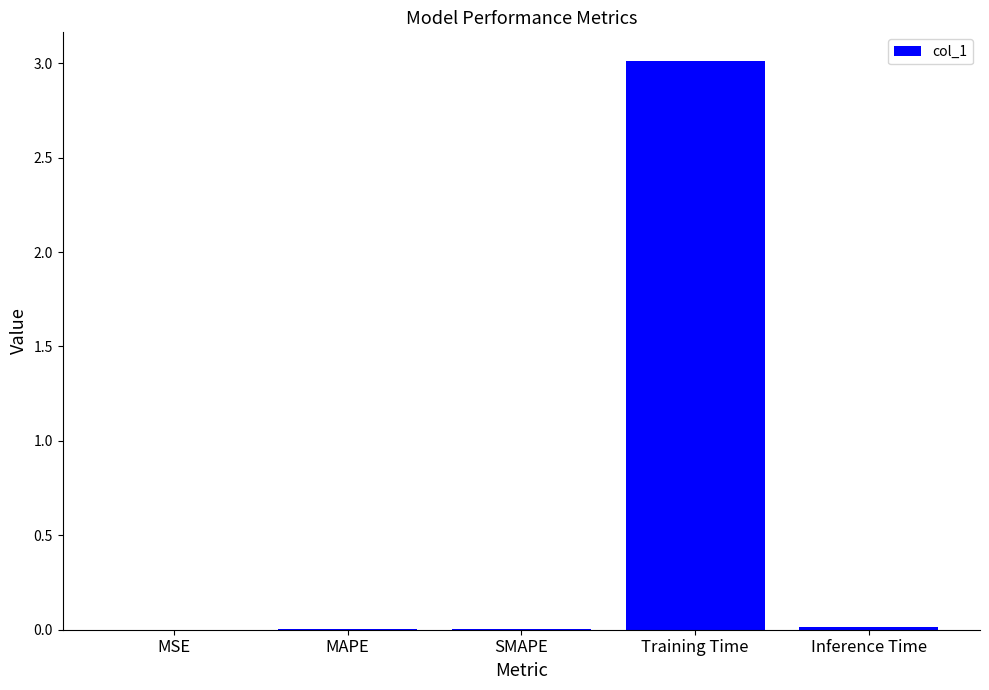

Which category has the highest value across all series?

Training Time